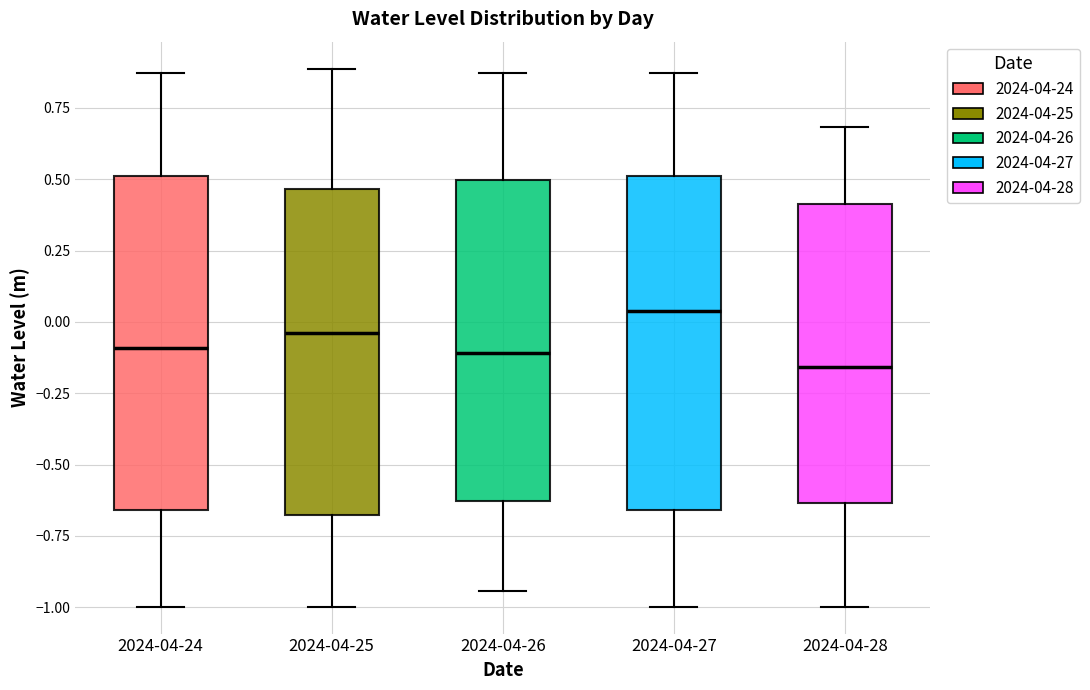

Reading left to right, transcribe this box plot: for each box, give where its median line is, the range the box spans, and where its two whiskers end, as read against the y-axis. The values are not printed on the chart, so give them approximately, as read against the axis.

2024-04-24: median -0.10, box -0.65 to 0.50, whiskers -1.00 to 0.85
2024-04-25: median -0.05, box -0.70 to 0.45, whiskers -1.00 to 0.90
2024-04-26: median -0.10, box -0.65 to 0.50, whiskers -0.95 to 0.85
2024-04-27: median 0.05, box -0.65 to 0.50, whiskers -1.00 to 0.85
2024-04-28: median -0.15, box -0.65 to 0.40, whiskers -1.00 to 0.70